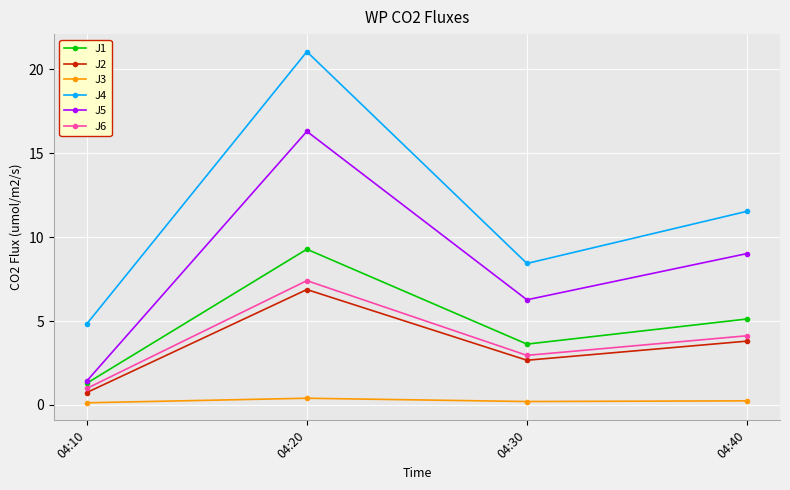

True or false: J3 and J2 intersect in this chart.

False